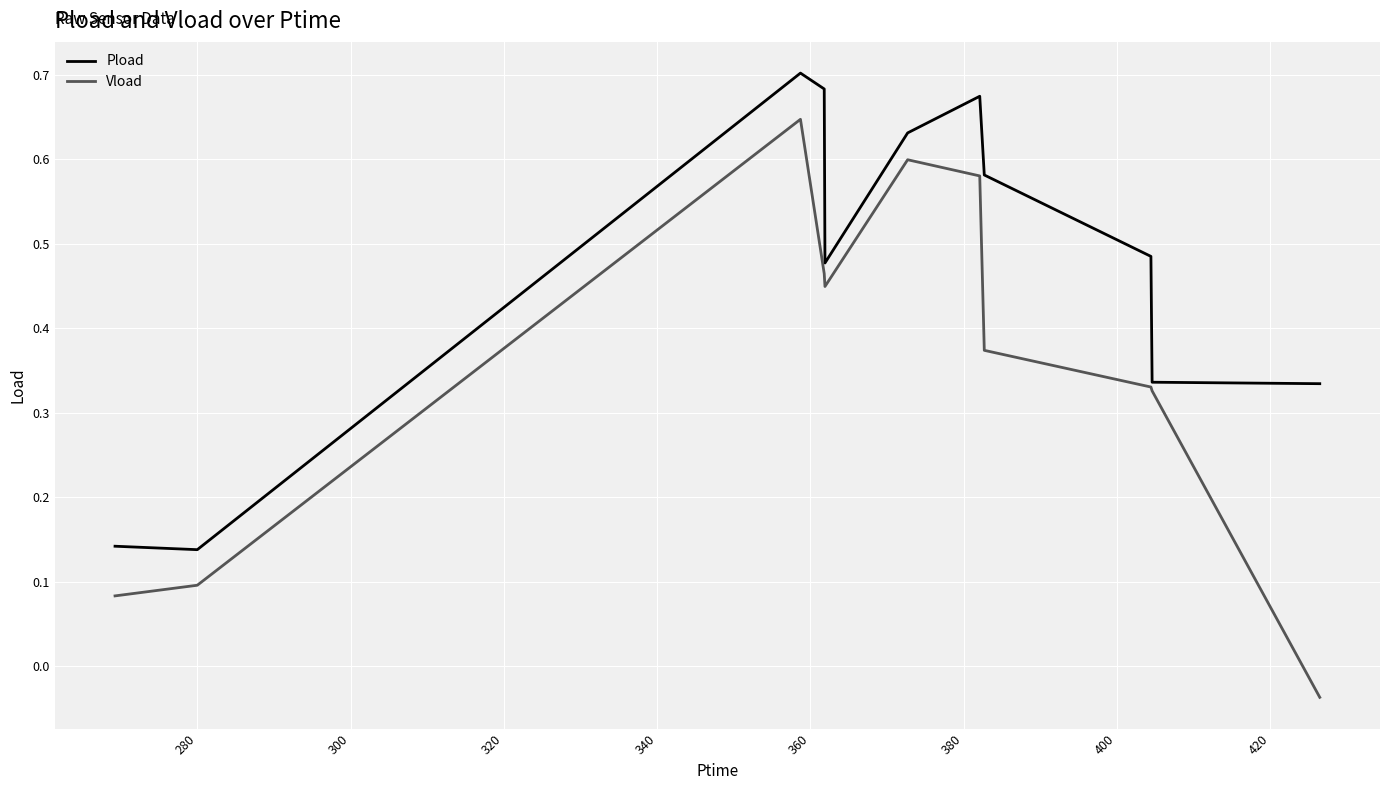

List the series in order of their overall mean, lowest first.

Vload, Pload